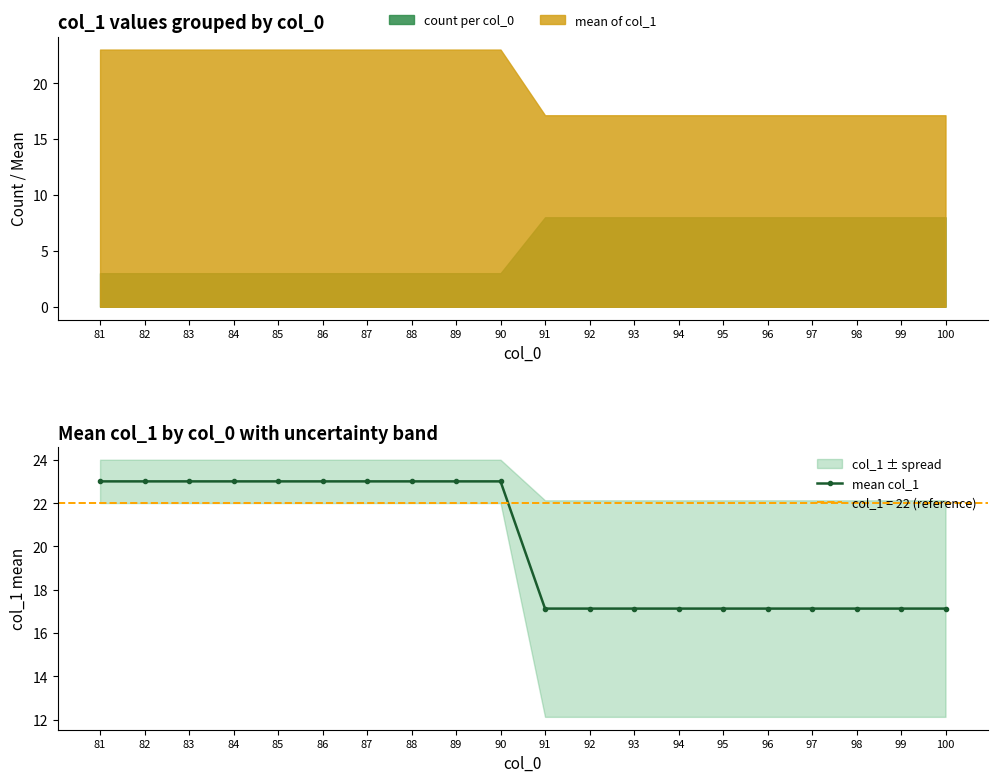

How many lines are shown in the chart?

1